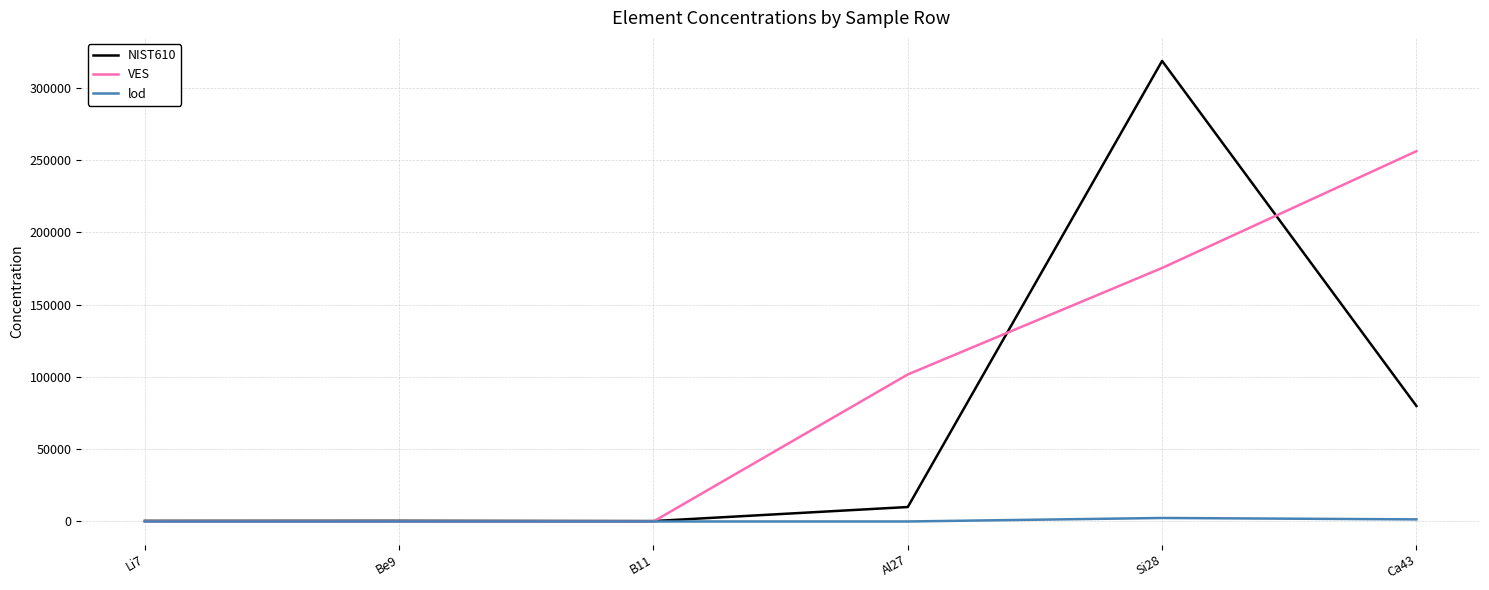

In lod, how many points are higher than both neighbors (excluding endpoints)?

1